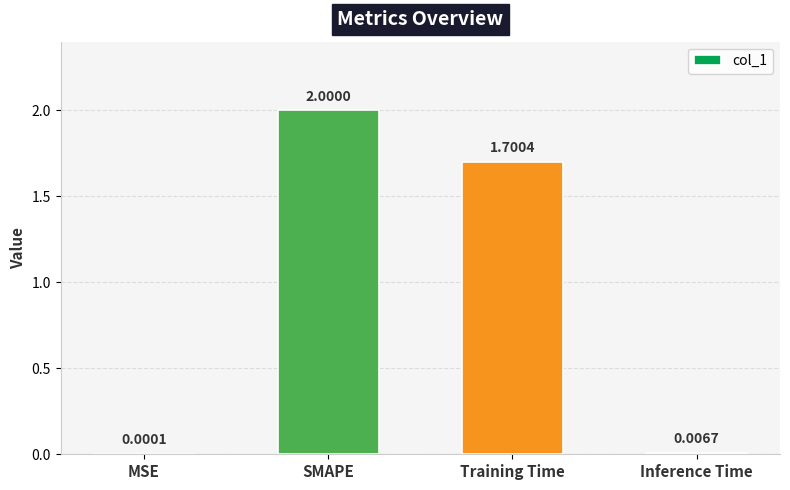

What is the change in value from SMAPE to Inference Time?

-2.0